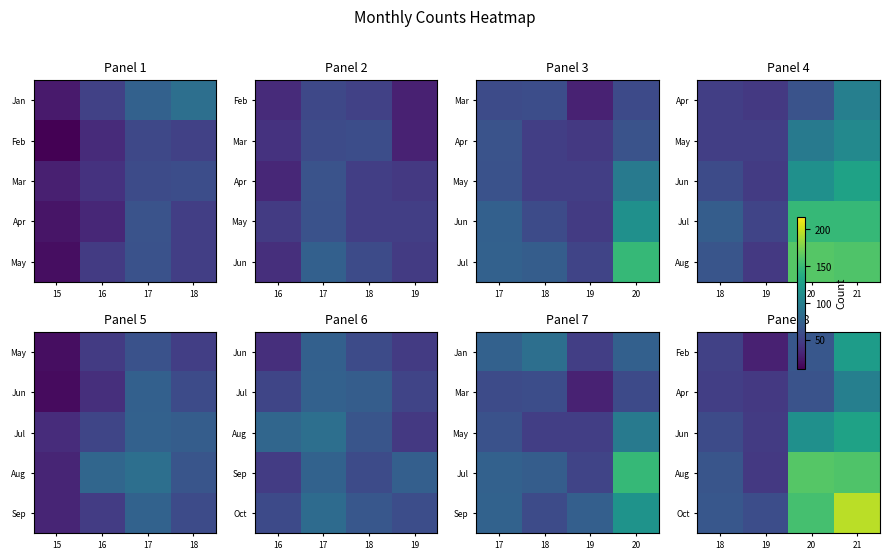

Which has a higher value, 21 or 20?

21